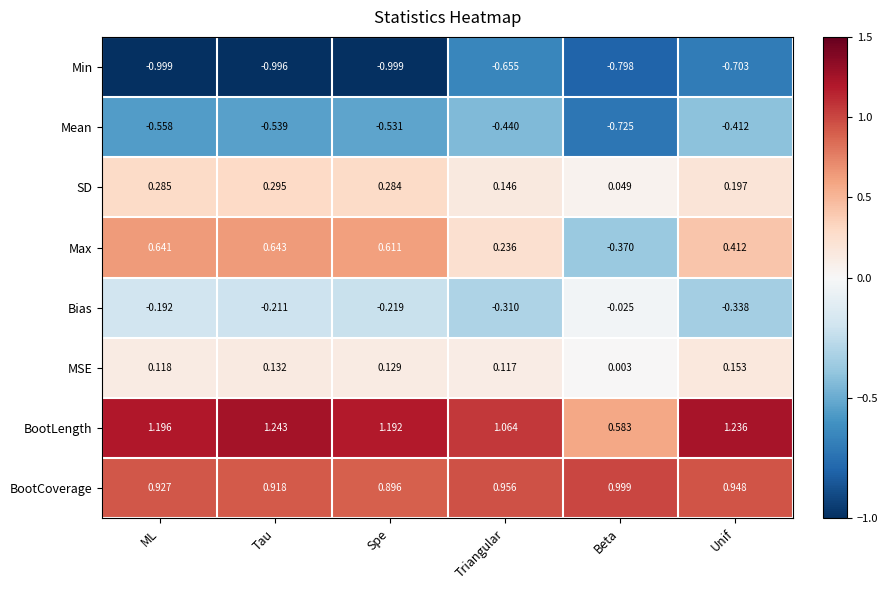

At how many categories does at least one series exceed 0?

6